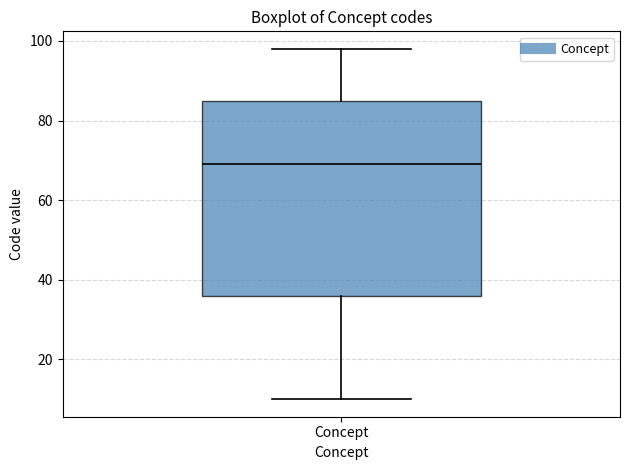

Where does the median line of the box for Concept sit on the y-axis? The values are not printed on the chart, so give them approximately, as read against the axis.

70